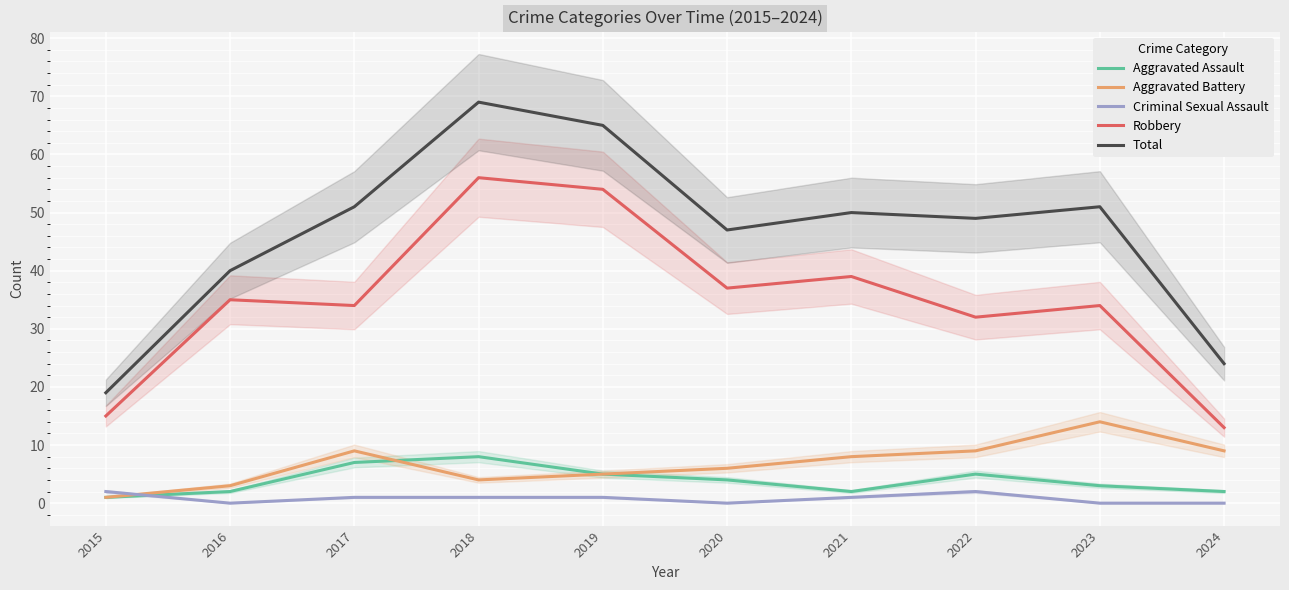

True or false: Aggravated Assault has a value of 1 at 2024.

False